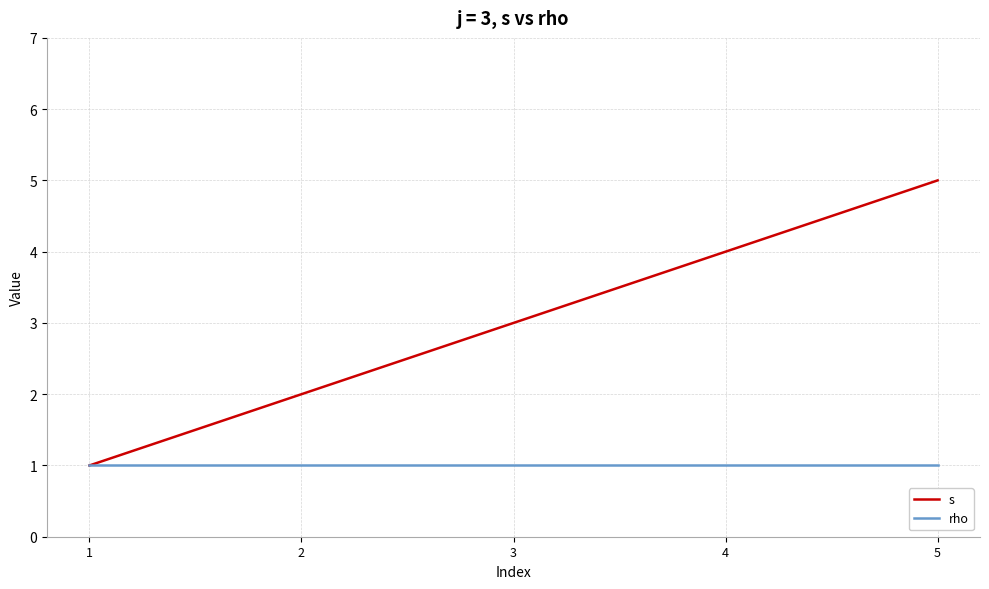

Which series has the largest range (max minus min)?

s